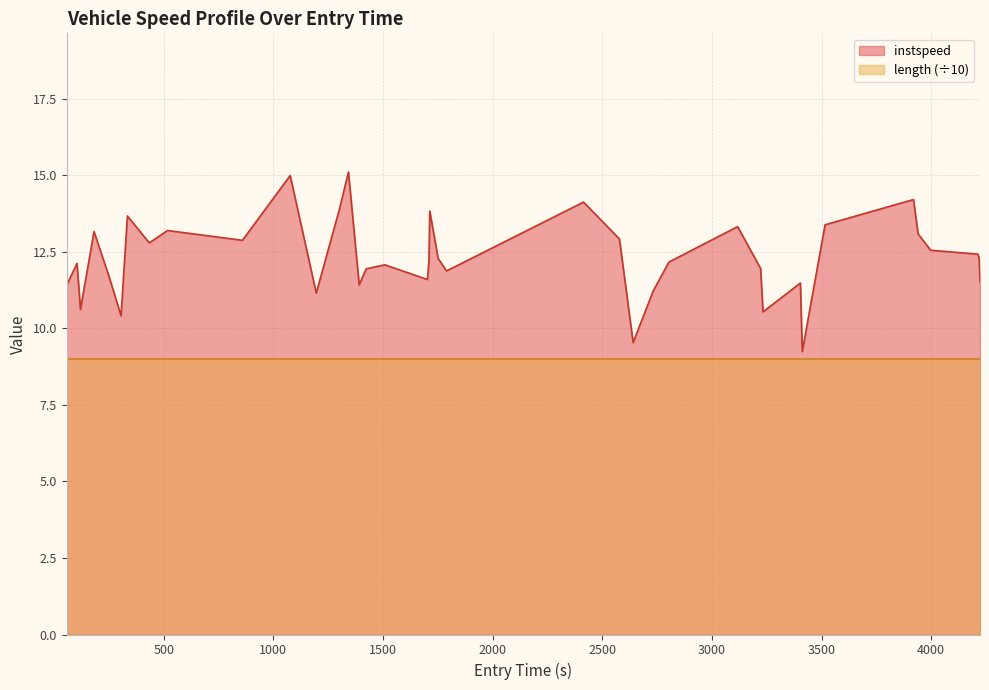

What position from the right is 500?

39